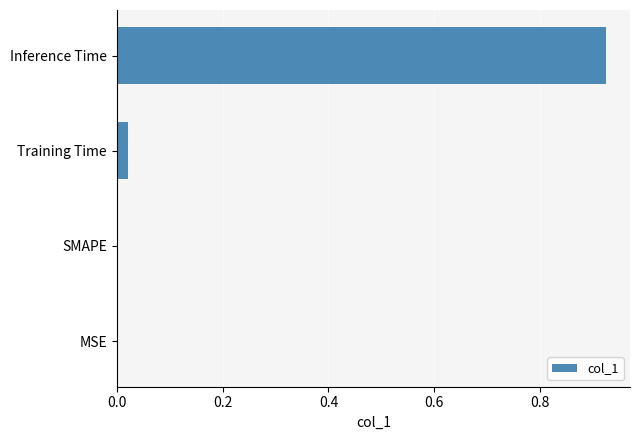

How many categories are shown in the chart?

4